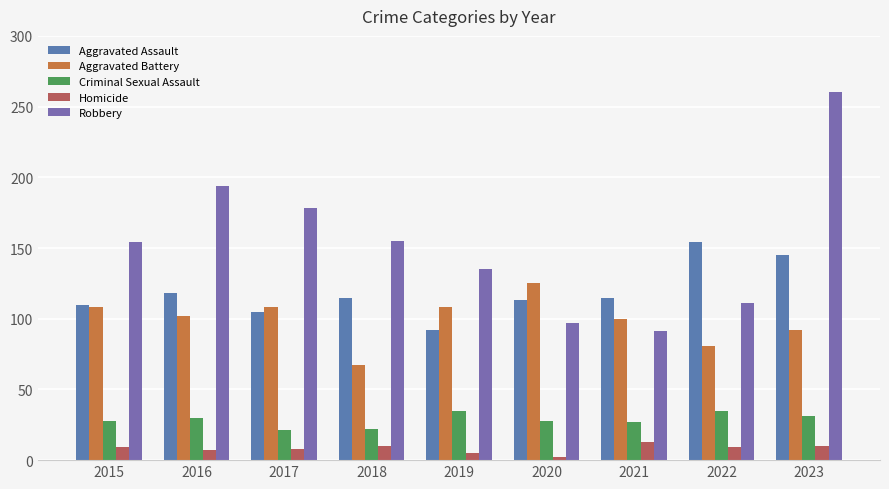

What are all the series names shown in the legend?

Aggravated Assault, Aggravated Battery, Criminal Sexual Assault, Homicide, Robbery